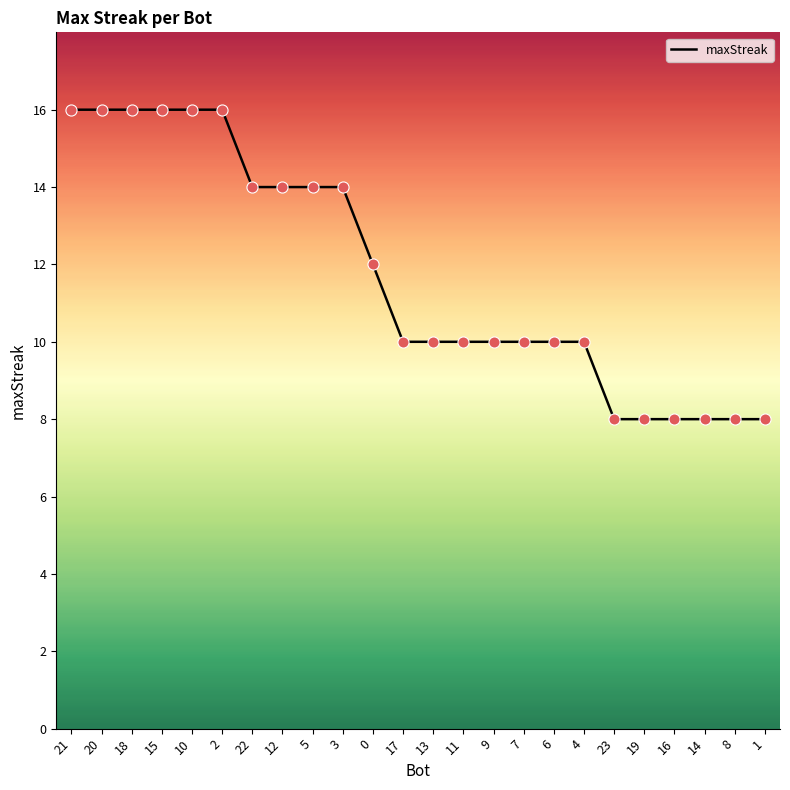

What is the ratio of the value at 4 to the value at 11?

1.0